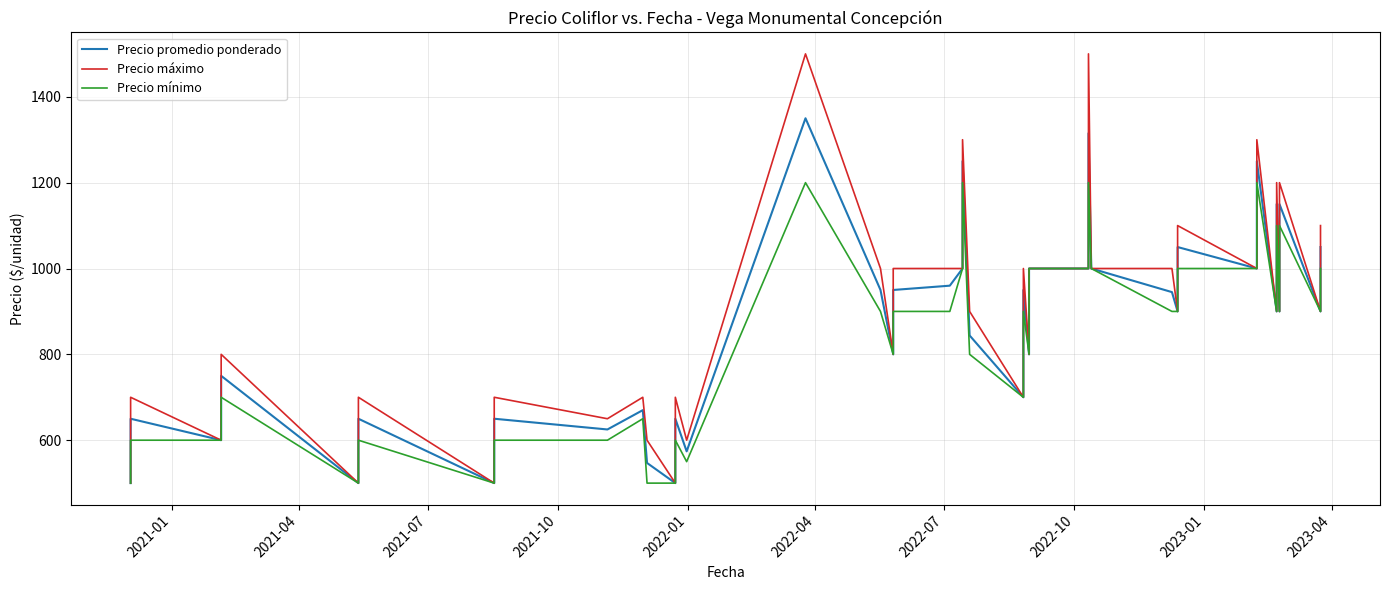

Reading left to right, what are all the values shown in this chart?

Precio promedio ponderado: 500	650	600	750	500	650	500	650	625	670	547	500	650	574	1350	950	800	950	960	1000	1250	844	700	950	800	1000	1000	1315	1000	945	900	1050	1000	1250	900	1150	900	1150	900	1050
Precio máximo: 500	700	600	800	500	700	500	700	650	700	600	500	700	600	1500	1000	800	1000	1000	1000	1300	900	700	1000	800	1000	1000	1500	1000	1000	900	1100	1000	1300	900	1200	900	1200	900	1100
Precio mínimo: 500	600	600	700	500	600	500	600	600	650	500	500	600	550	1200	900	800	900	900	1000	1200	800	700	900	800	1000	1000	1200	1000	900	900	1000	1000	1200	900	1100	900	1100	900	1000